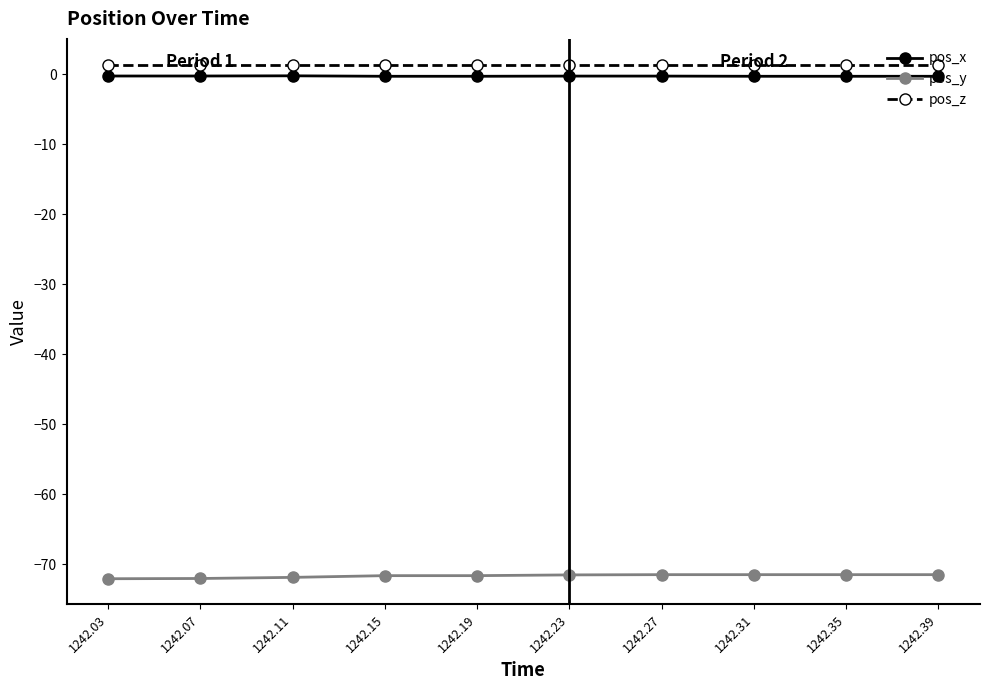

Is the value of pos_y at 1242.39 greater than the value of pos_z at 1242.19?

No